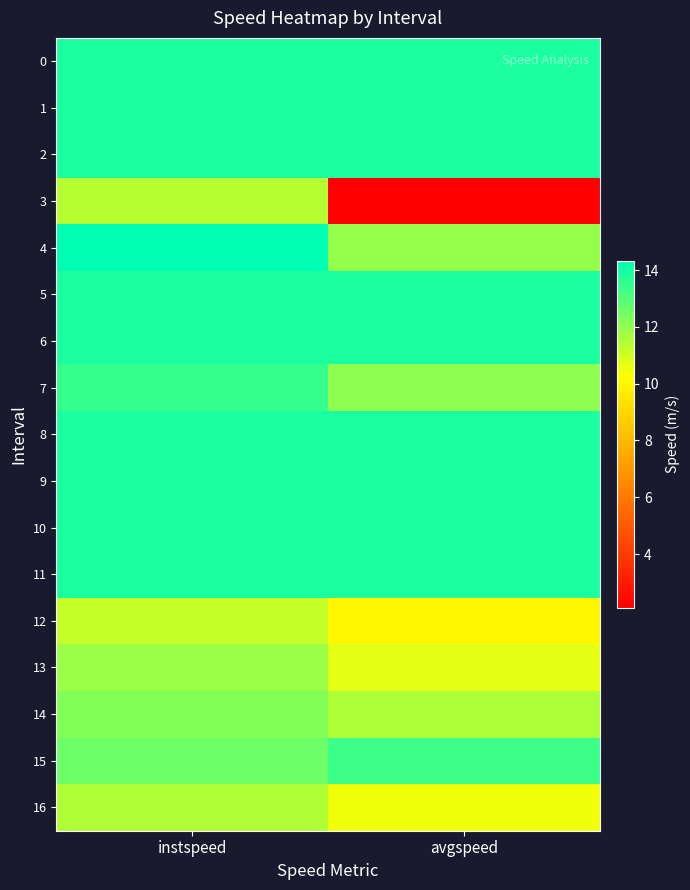

Which category has the highest value across all series?

instspeed